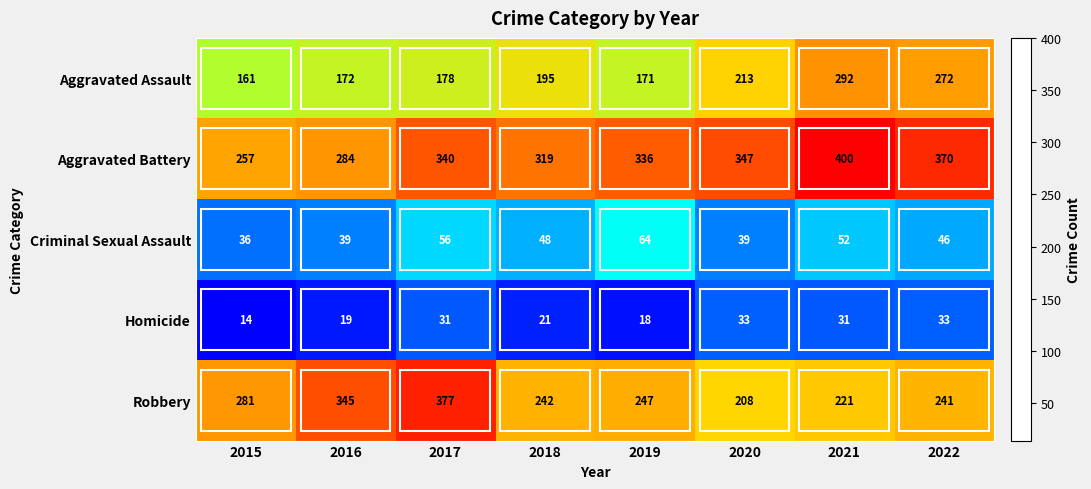

Which series has the widest spread of values?

Robbery